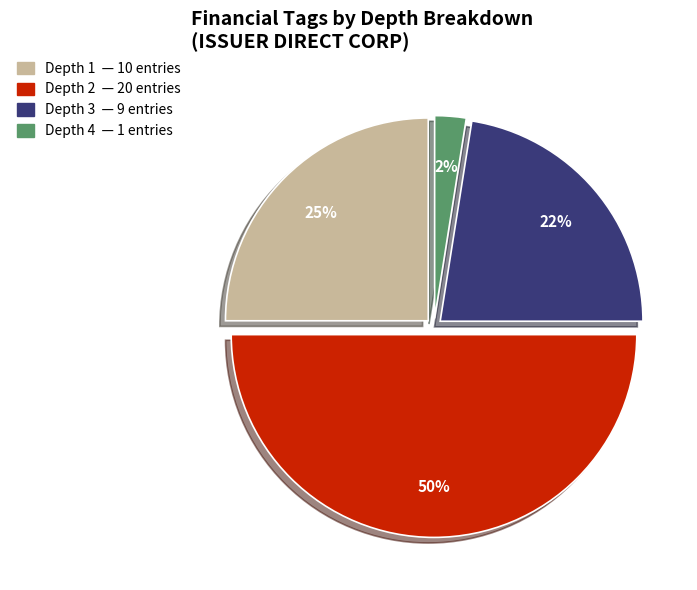

To the nearest percent, what is the average slice percentage?

25%